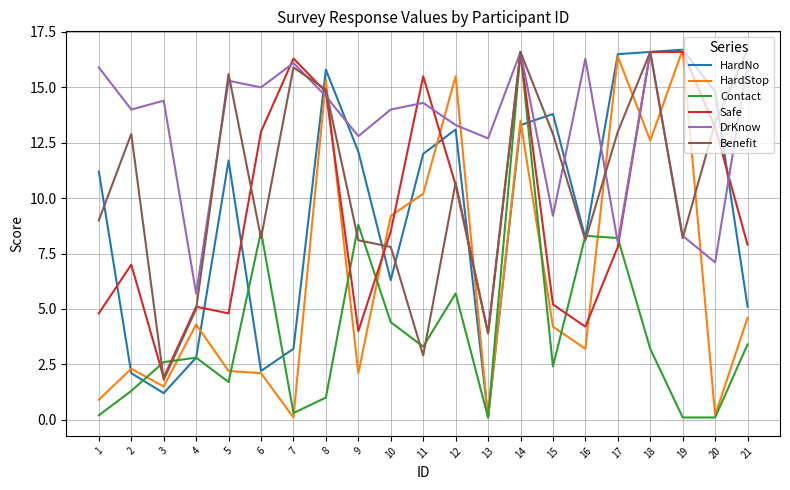

Rank the series at 5 from lowest to highest value.

Contact, HardStop, Safe, HardNo, DrKnow, Benefit